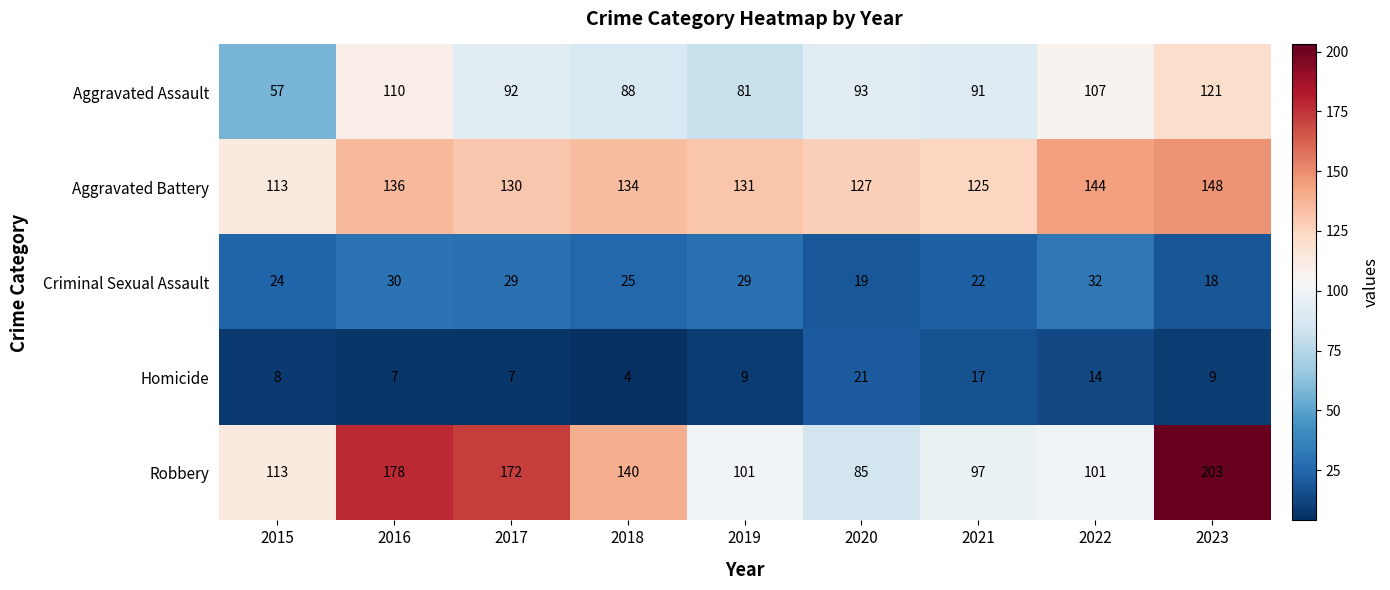

What is the sum of the Homicide values at 2021 and 2019?

26